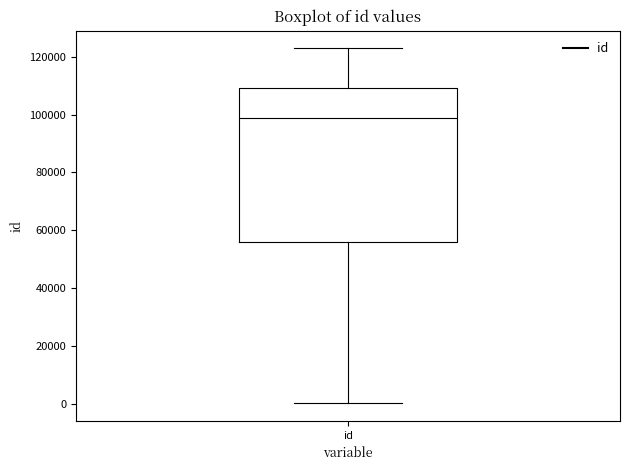

Where does the upper whisker of the box for id end on the y-axis? The values are not printed on the chart, so give them approximately, as read against the axis.

122000